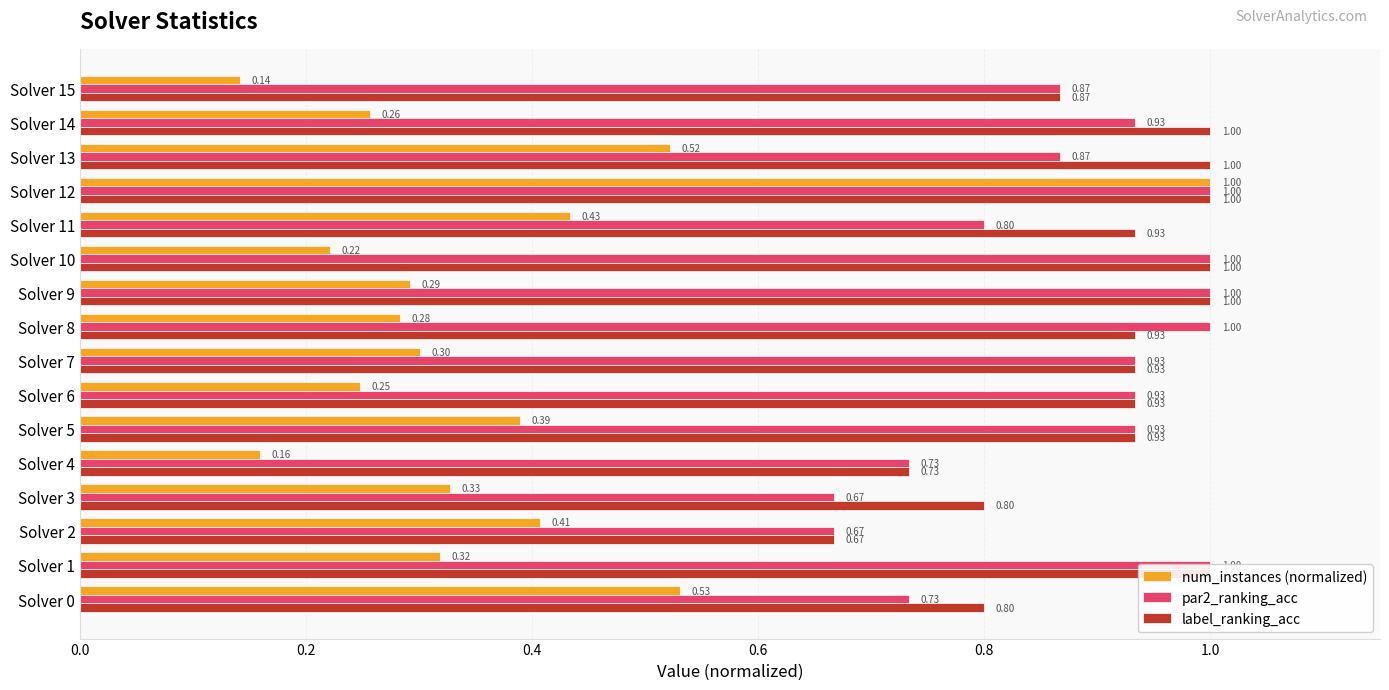

Rank the series by their maximum value, from highest to lowest.

num_instances (normalized), par2_ranking_acc, label_ranking_acc